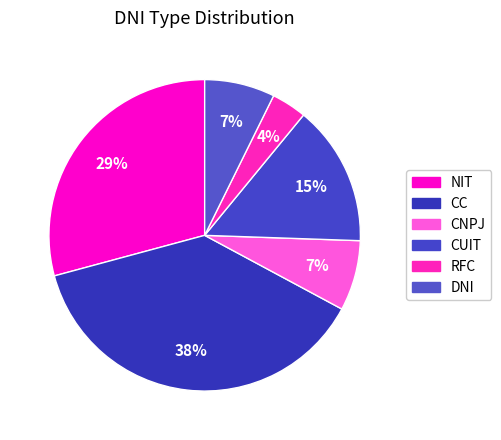

Which slice is the smallest?

RFC